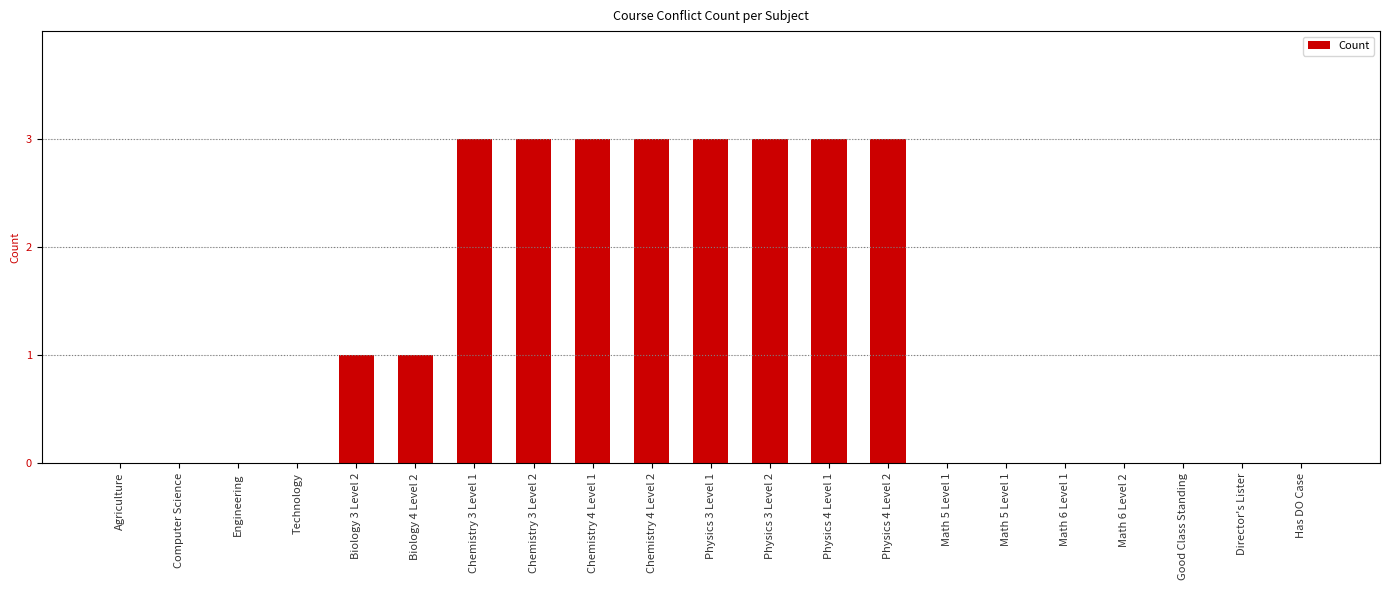

Are the bars horizontal?

No